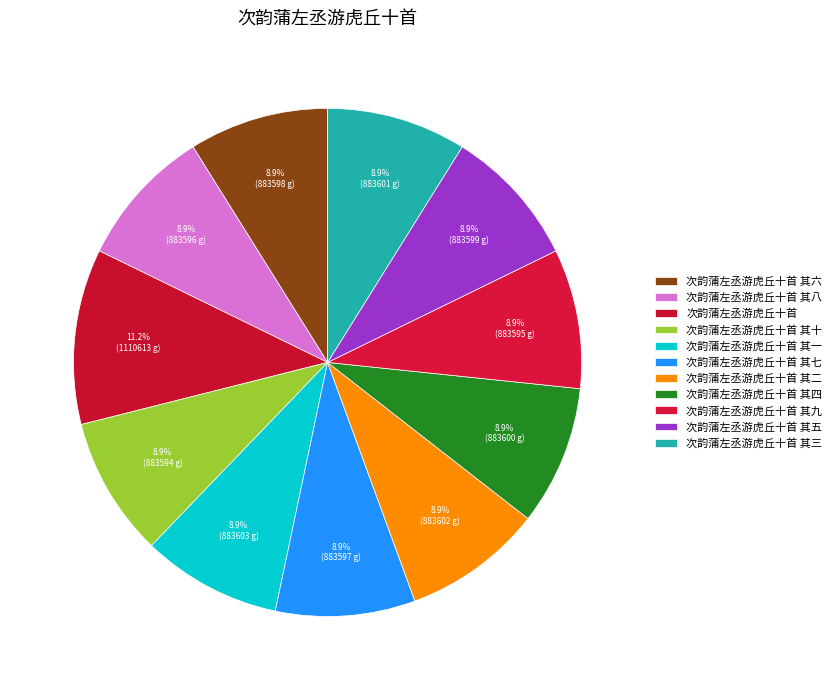

What is the largest slice in the pie chart?

次韵蒲左丞游虎丘十首